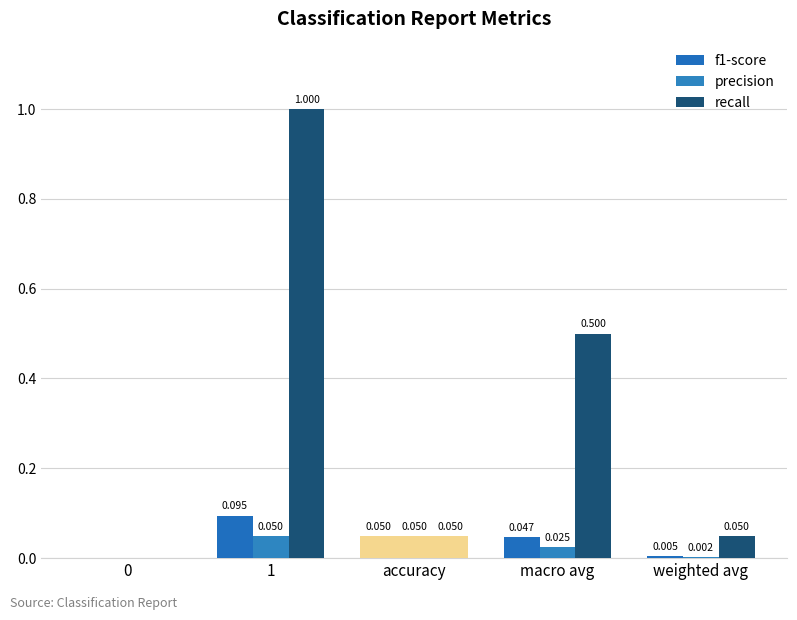

Count the number of data series in this chart.

3